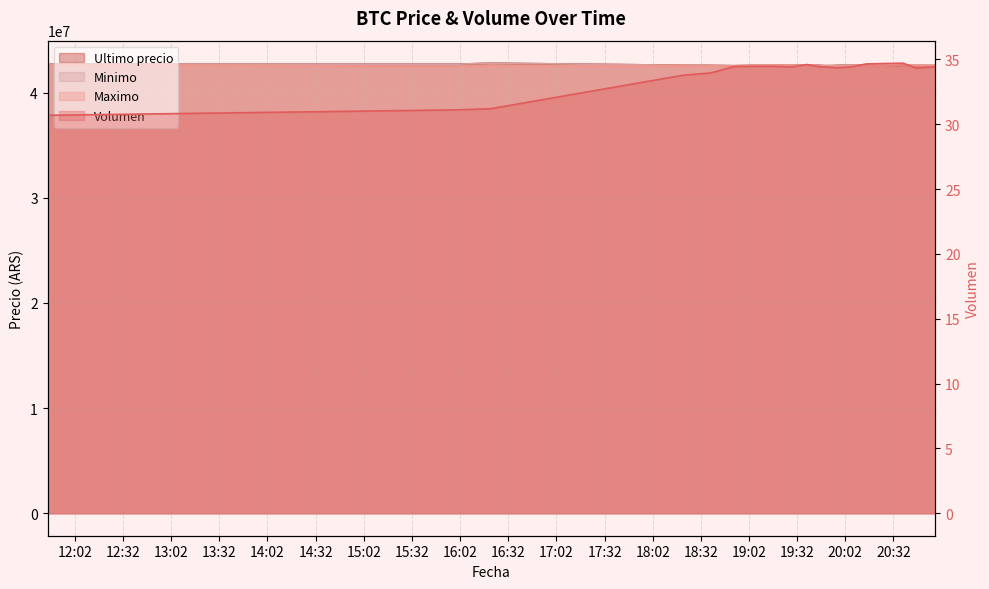

What is the total value across all series at 2021-04-05 18:38?

127681110.0